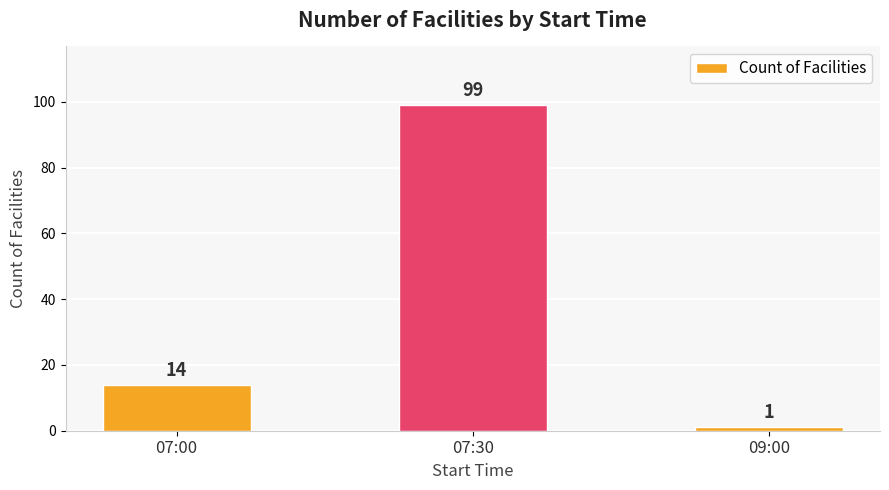

List the labels in order of value, largest first.

07:30, 07:00, 09:00